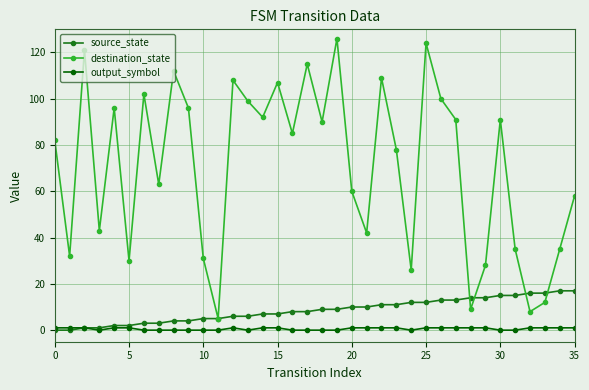

Which series has the widest spread of values?

destination_state